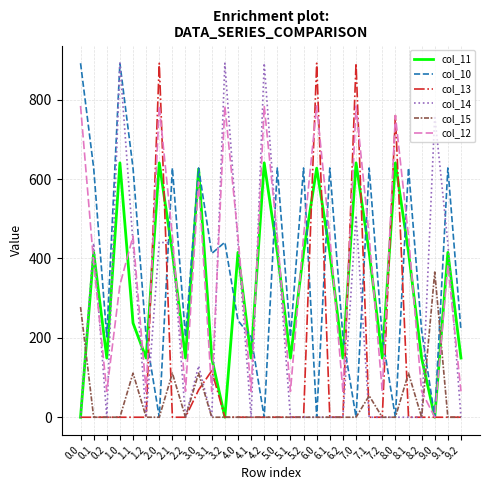

Between which two adjacent categories do col_12 and col_15 first intersect?

8.2 and 9.0